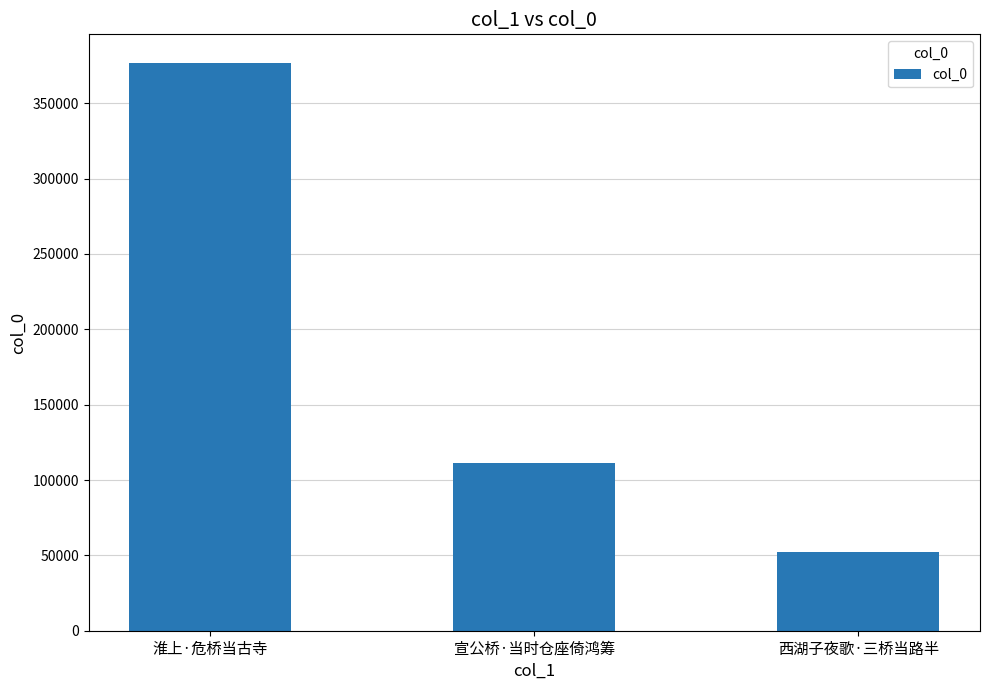

List the labels in order of value, smallest first.

西湖子夜歌·三桥当路半, 宣公桥·当时仓座倚鸿筹, 淮上·危桥当古寺